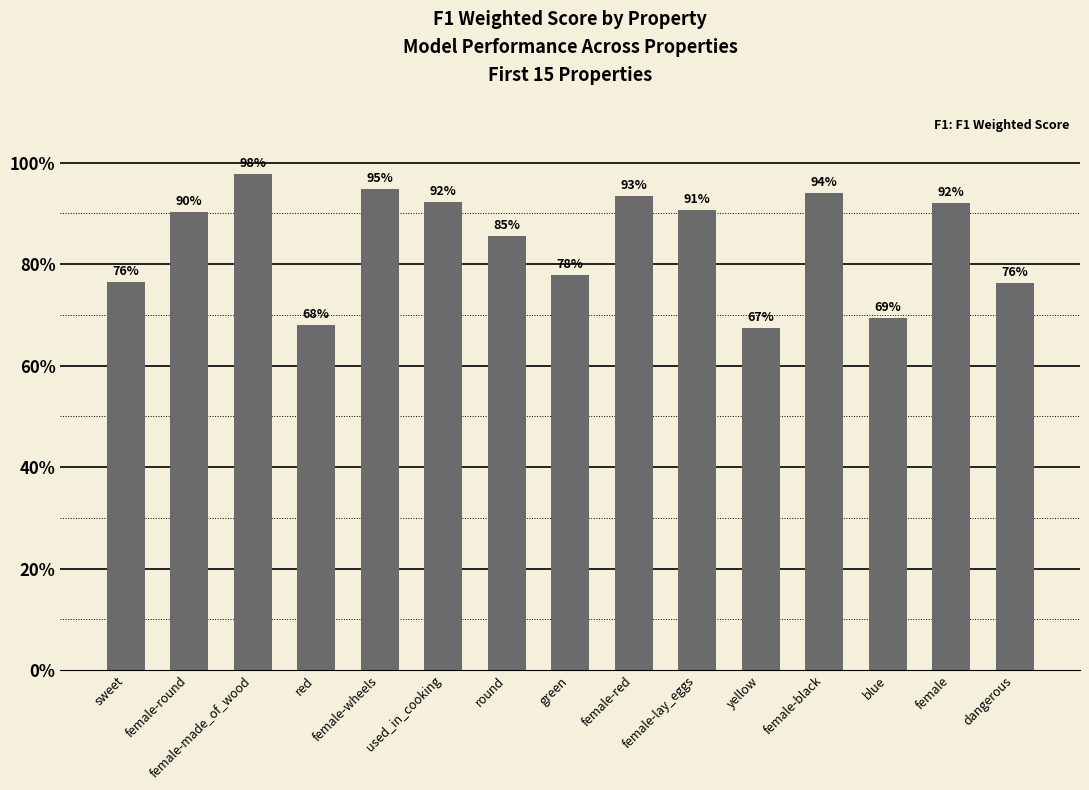

True or false: the data shows 0.6 at female-red.

False